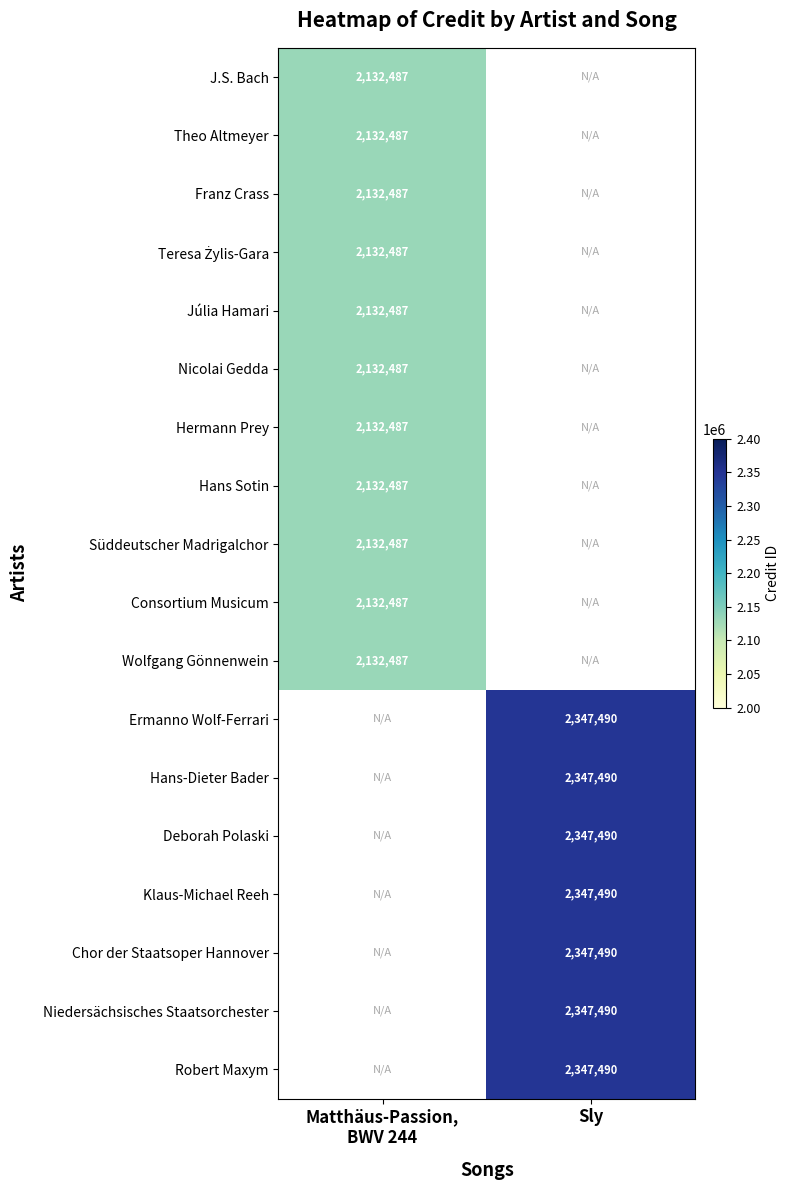

How many series are shown in this chart?

18